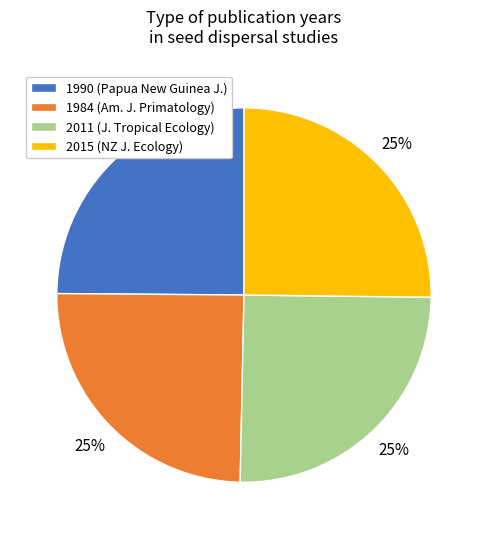

Count the number of slices in the pie.

4